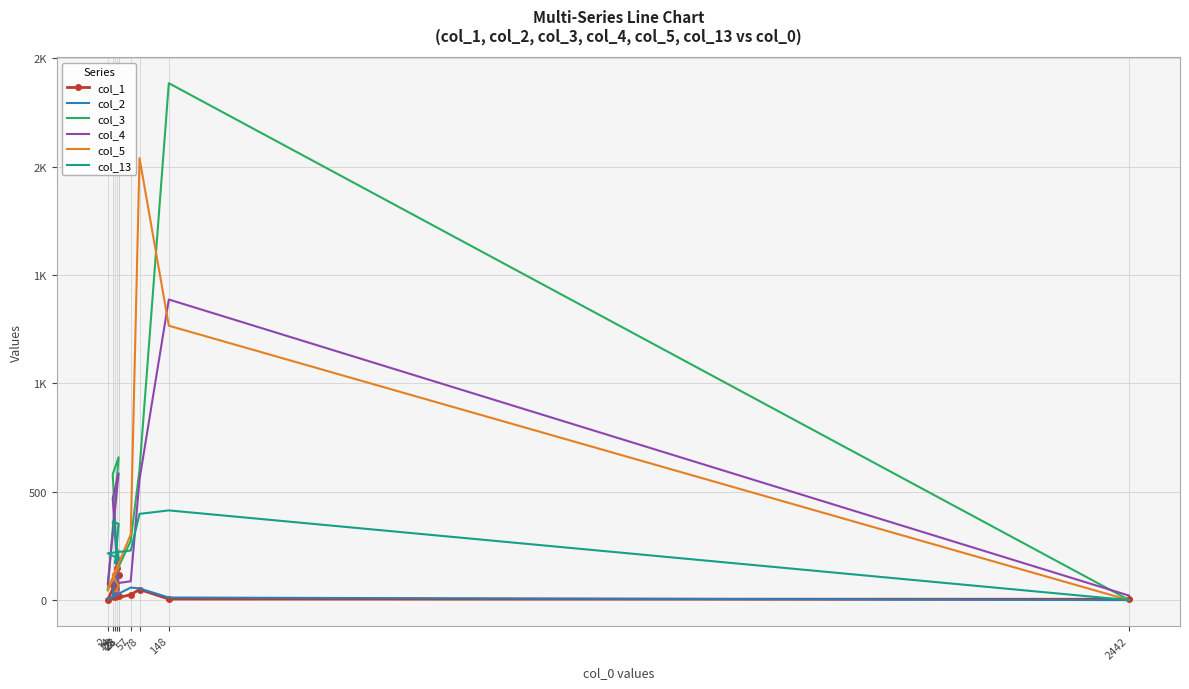

At which label does col_1 first exceed 25?

25